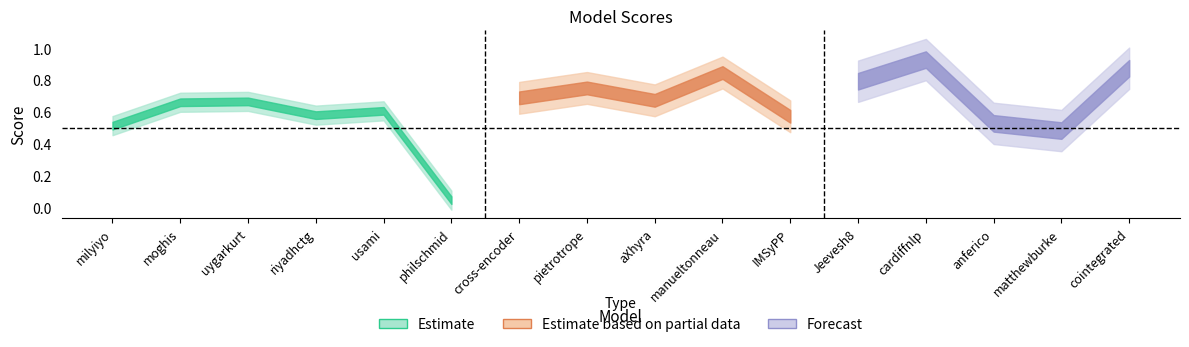

What is the change in value from philschmid to anferico?

+0.5